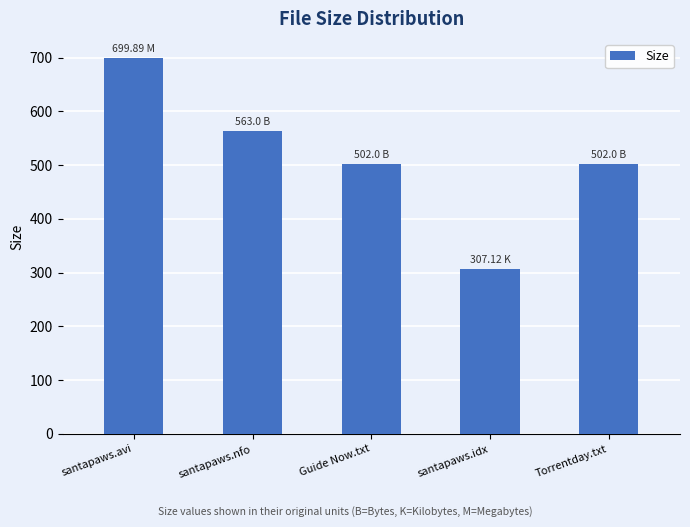

Are the bars grouped side by side (vs. stacked)?

No